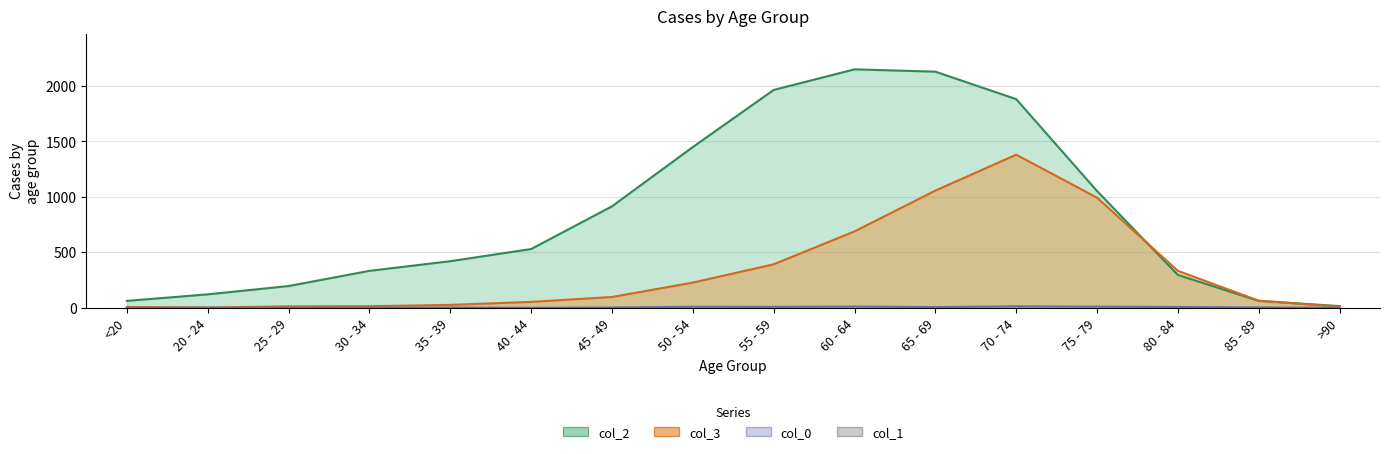

True or false: col_0 has a value of 2 at 35 - 39.

True